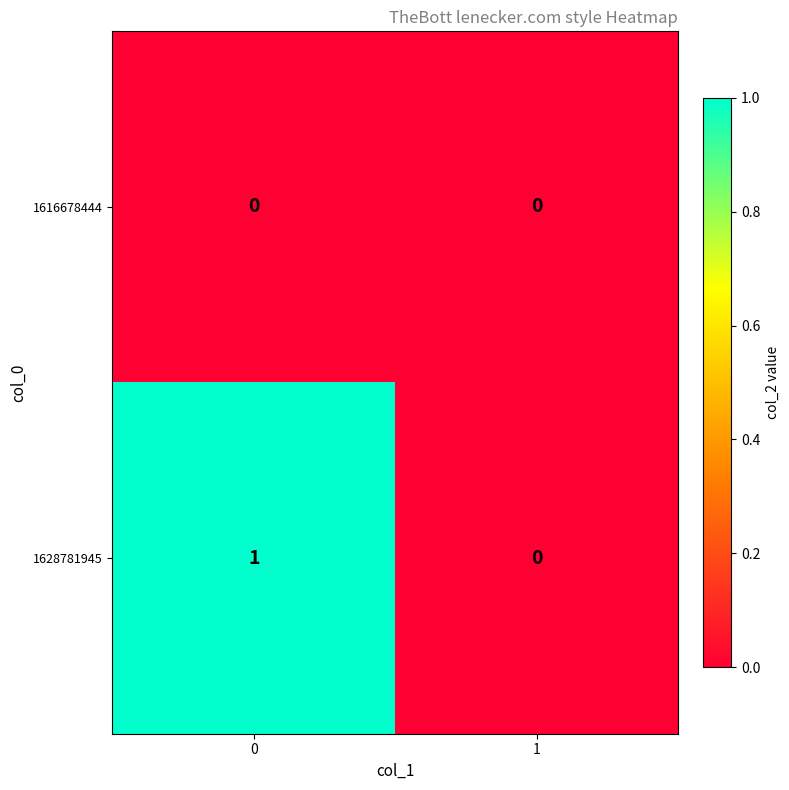

Rank the categories by 1628781945 value from lowest to highest.

1, 0